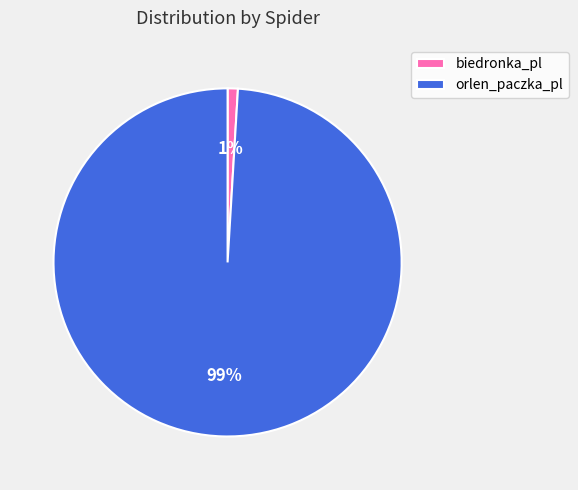

To the nearest percent, what percentage of the pie is orlen_paczka_pl?

99%